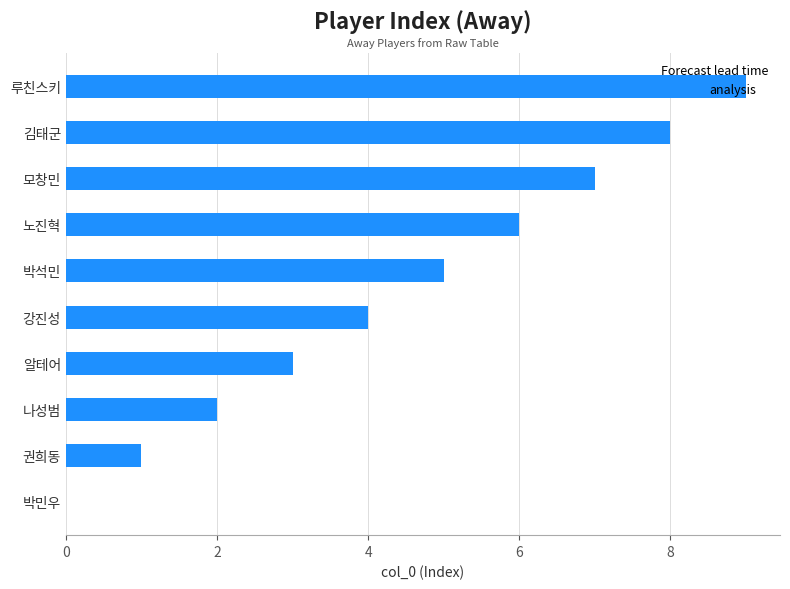

True or false: the data shows 6 at 노진혁.

True